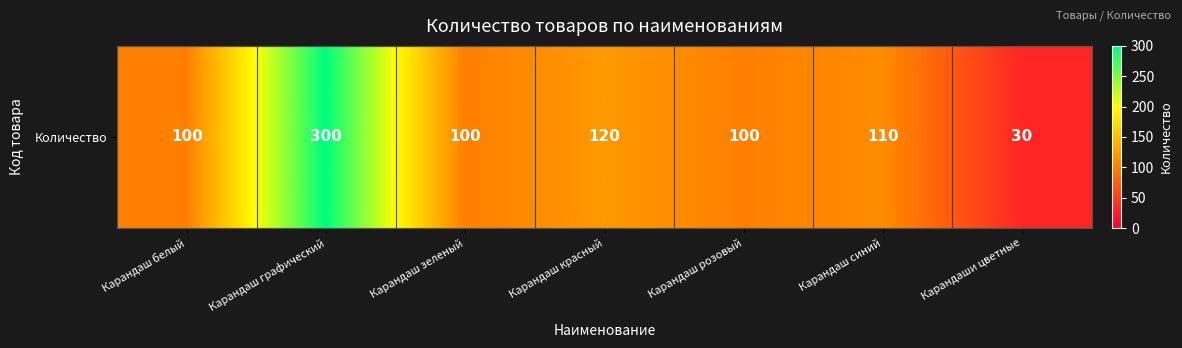

List the labels in order of value, largest first.

Карандаш графический, Карандаш красный, Карандаш синий, Карандаш белый, Карандаш зеленый, Карандаш розовый, Карандаши цветные